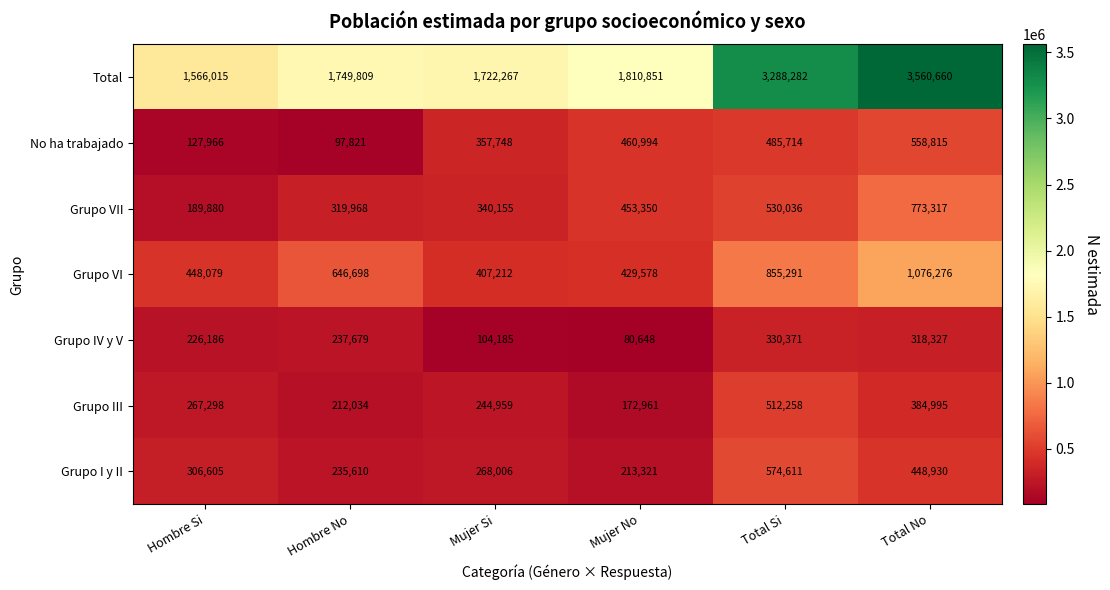

Is it true that No ha trabajado equals 460994 at Mujer No?

True